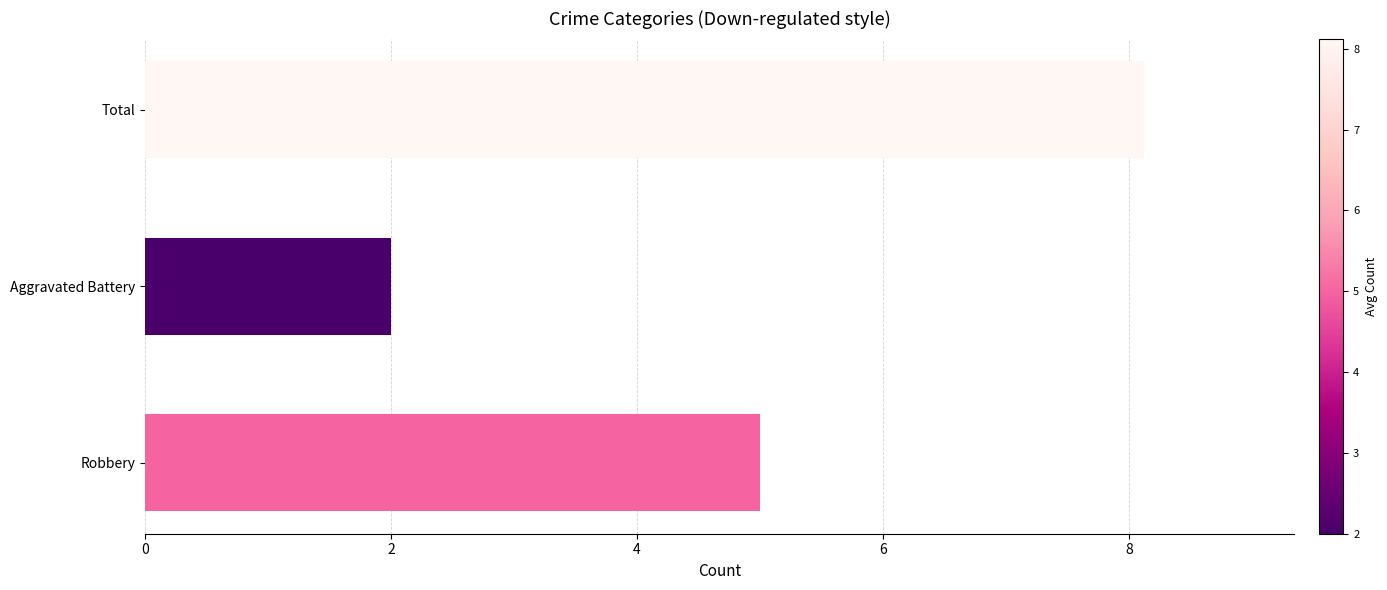

List the labels in order of value, smallest first.

Aggravated Battery, Robbery, Total